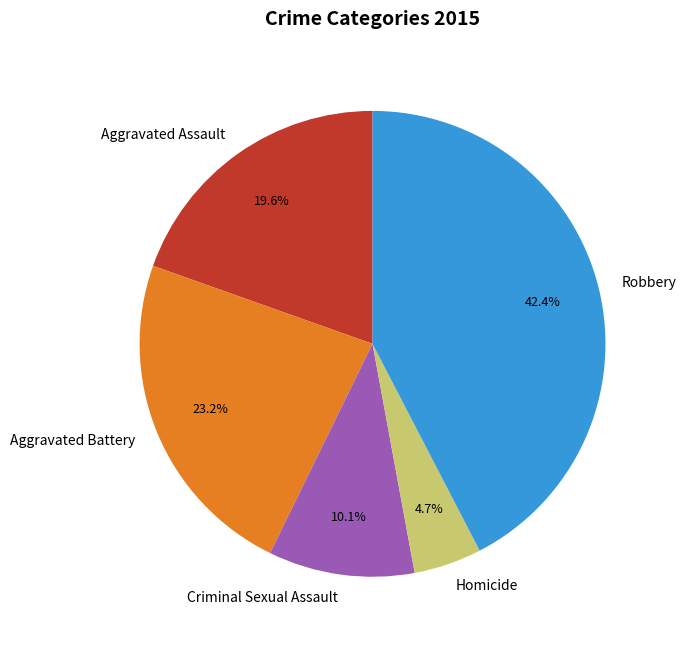

Rank the categories by value from lowest to highest.

Homicide, Criminal Sexual Assault, Aggravated Assault, Aggravated Battery, Robbery